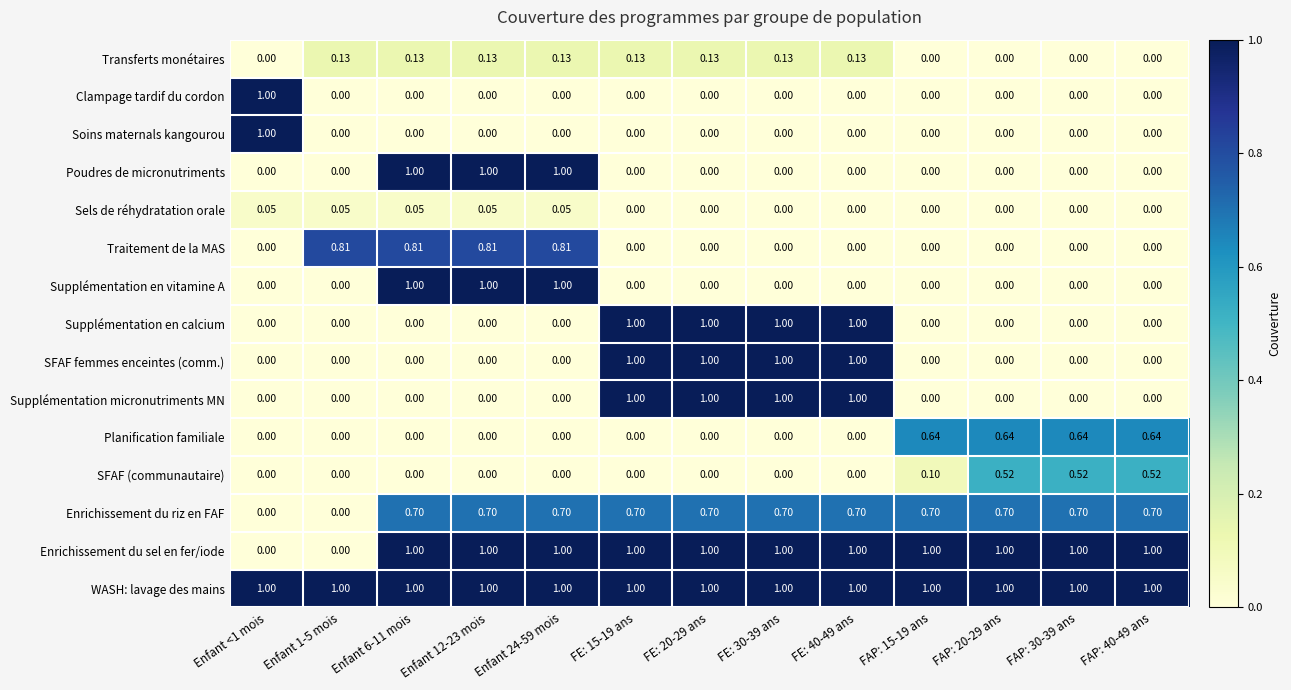

Which series has the largest total across all categories?

WASH: lavage des mains